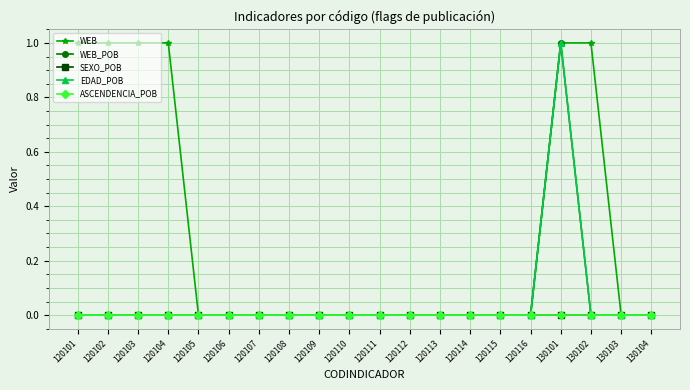

Is this an area chart (filled region under the line)?

No